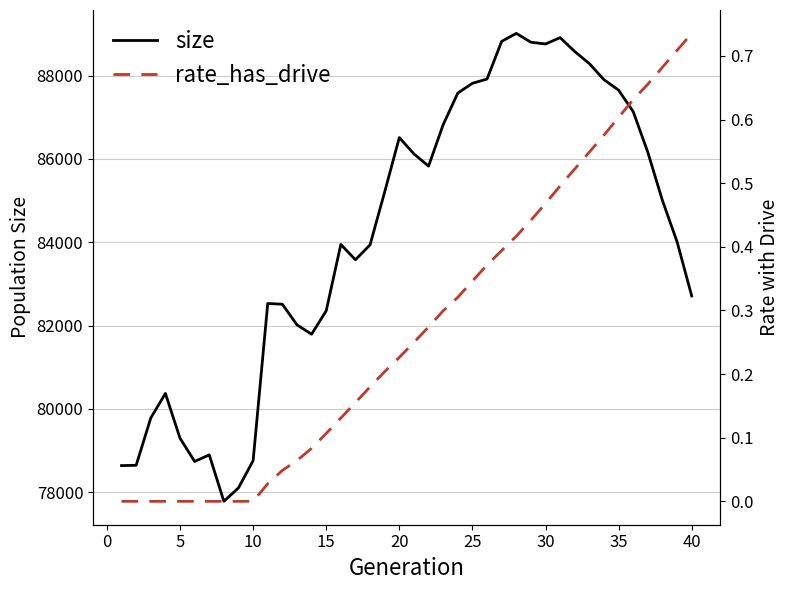

How many distinct data groups are displayed?

2